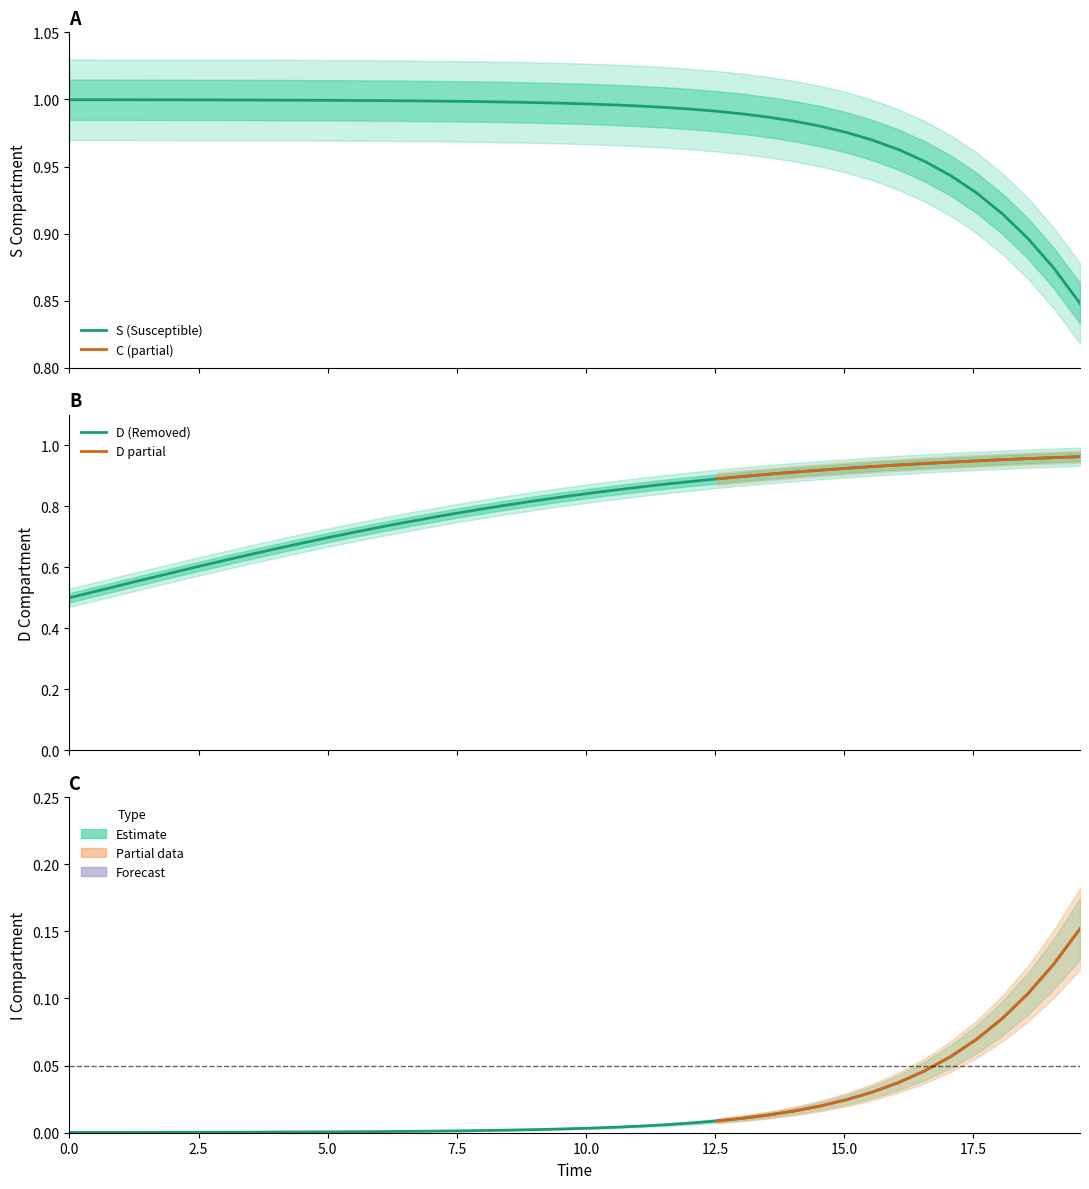

How many distinct data groups are displayed?

3